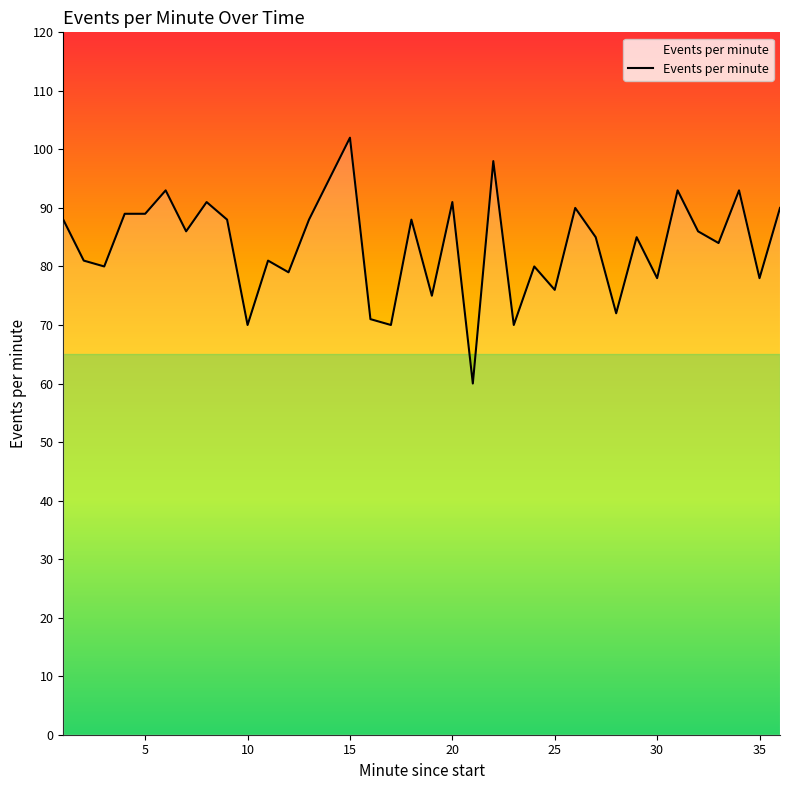

What is the difference between the maximum and minimum values?

42